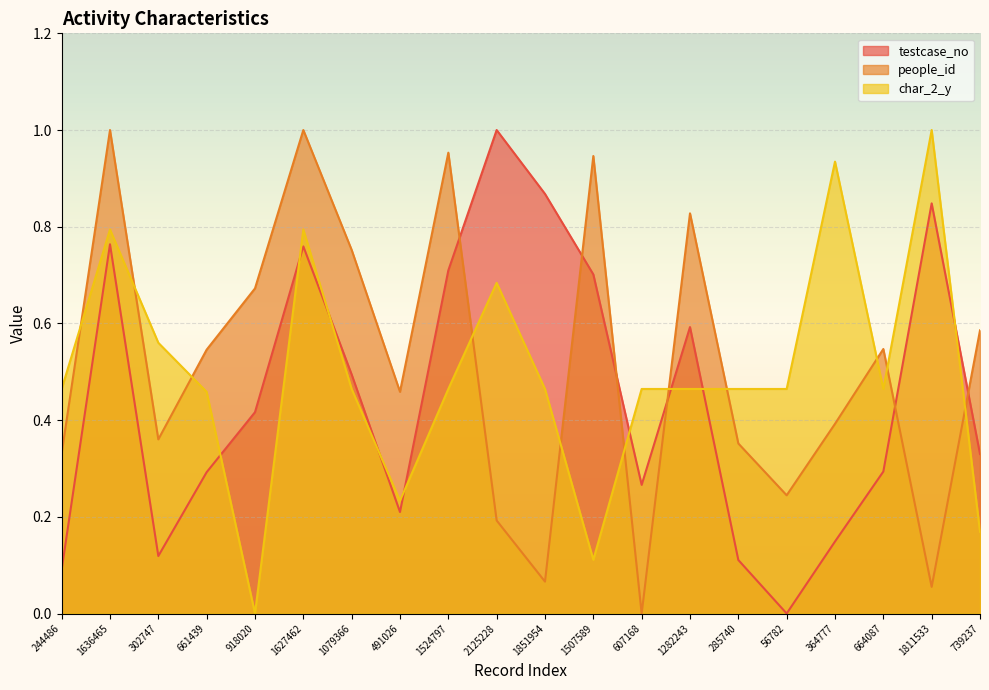

What is the sum of all people_id values?

10.3